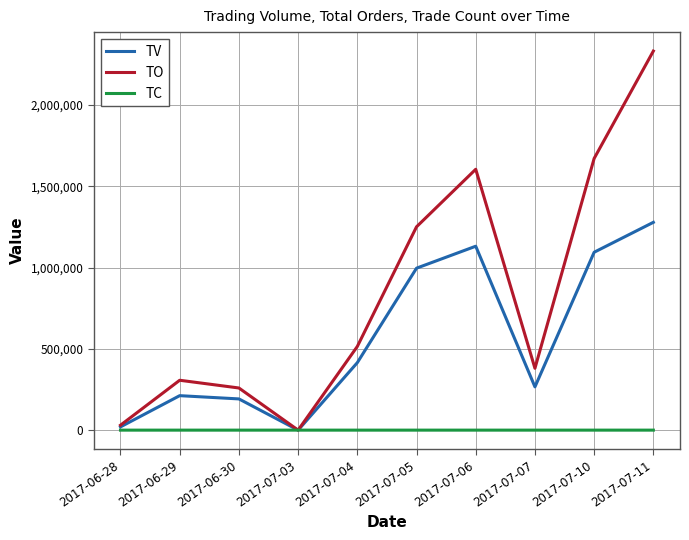

Which label corresponds to the largest value in the chart?

2017-07-11